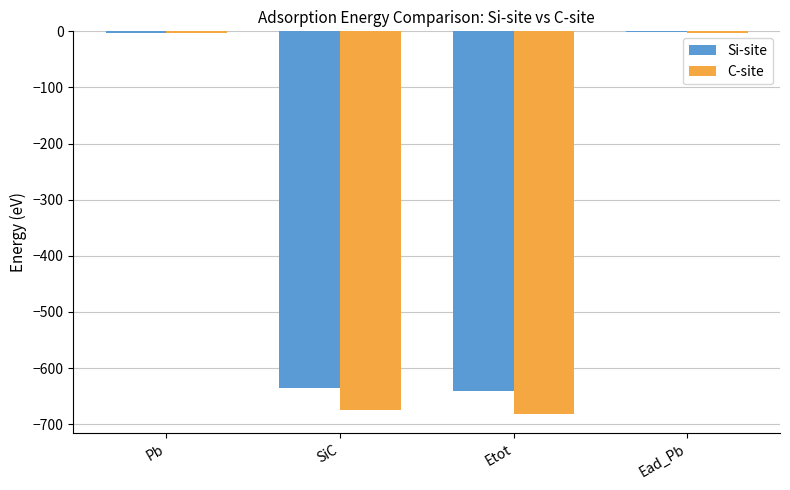

Where is C-site nearest to the value -342?

SiC